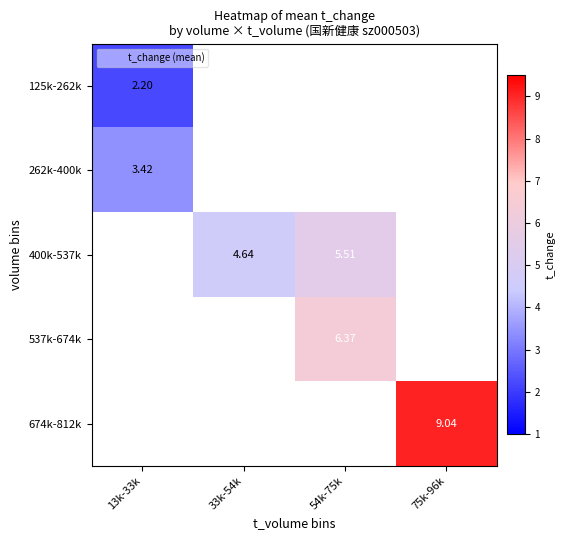

How many values in the 400k-537k series are below 5?

1